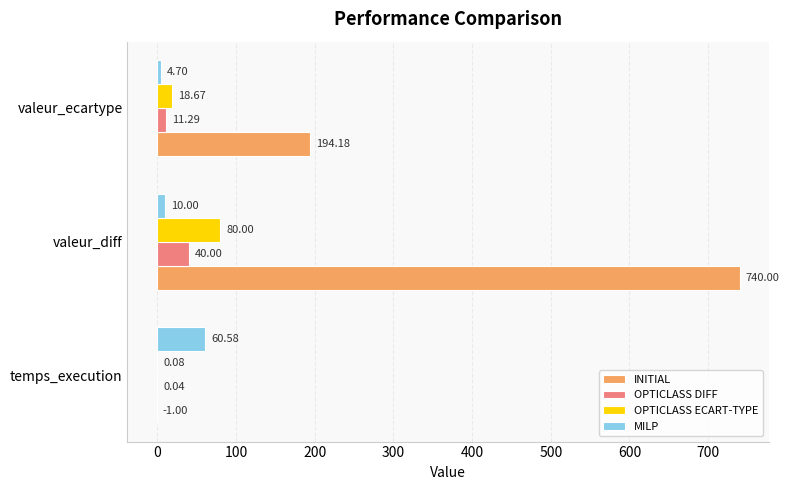

What is the total value across all series at valeur_ecartype?

228.8